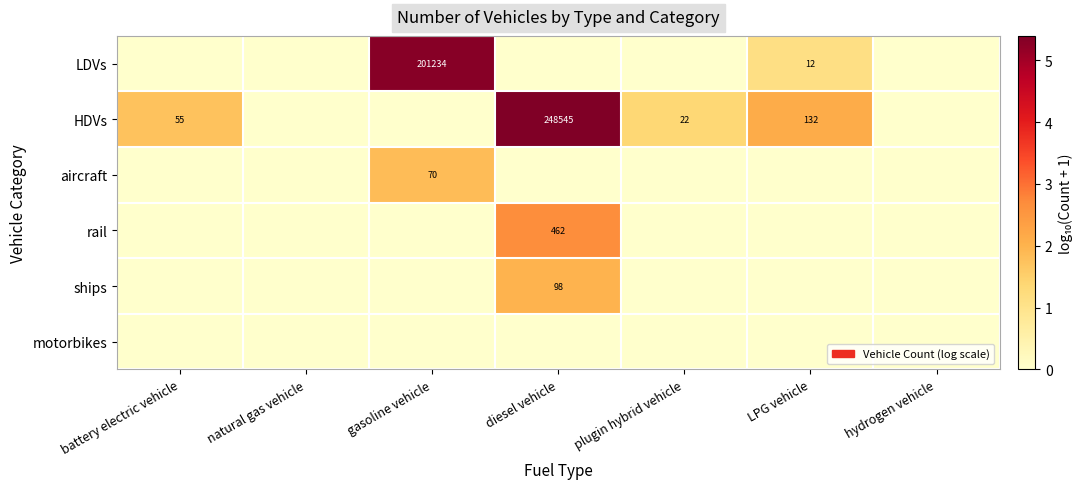

Is it true that HDVs equals 85693 at diesel vehicle?

False